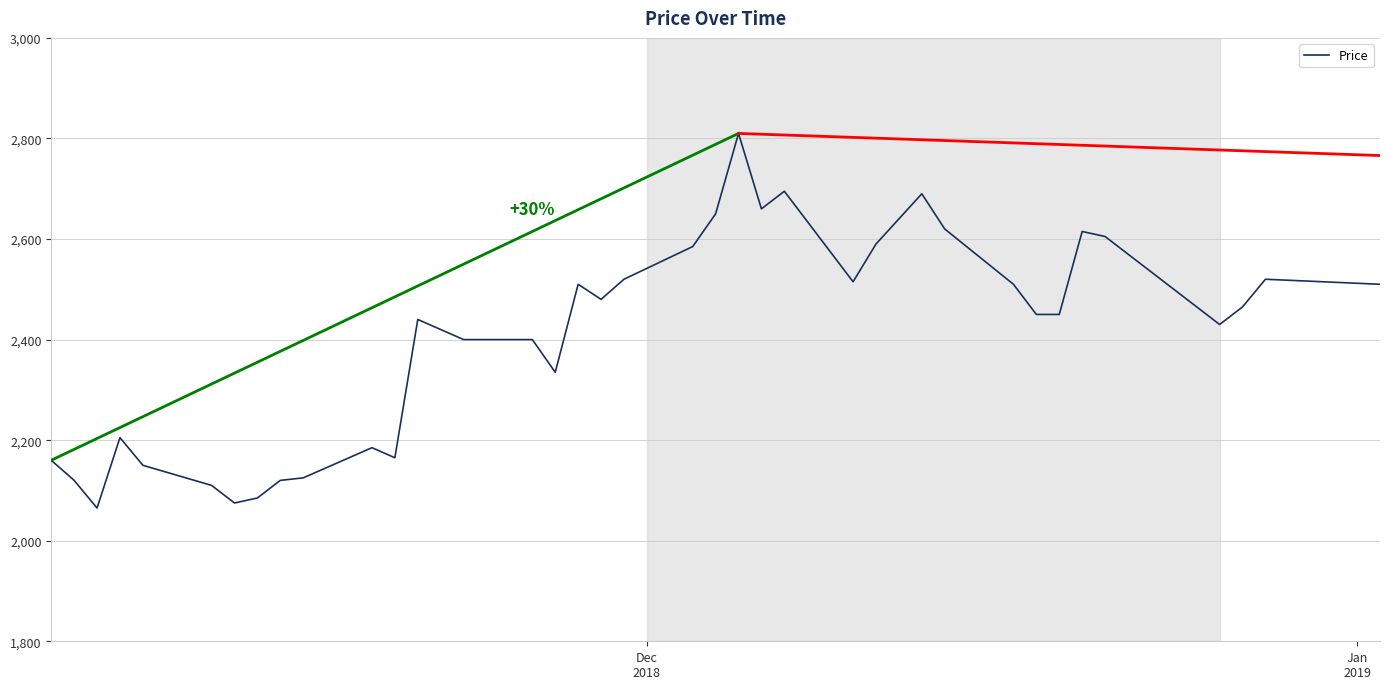

What is the minimum value shown in the chart?

2065